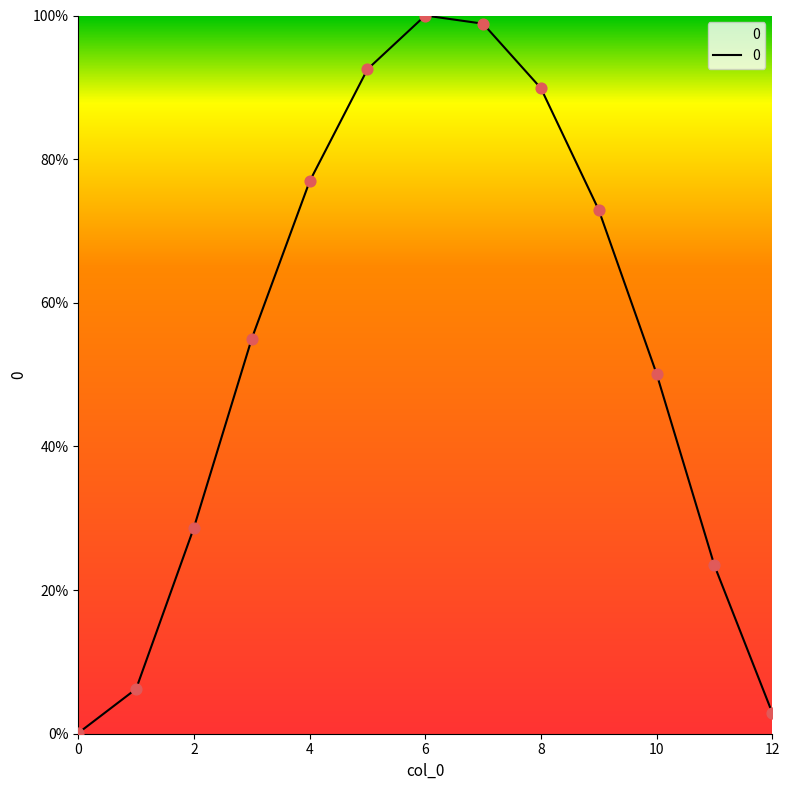

What is the maximum value shown in the chart?

100.0